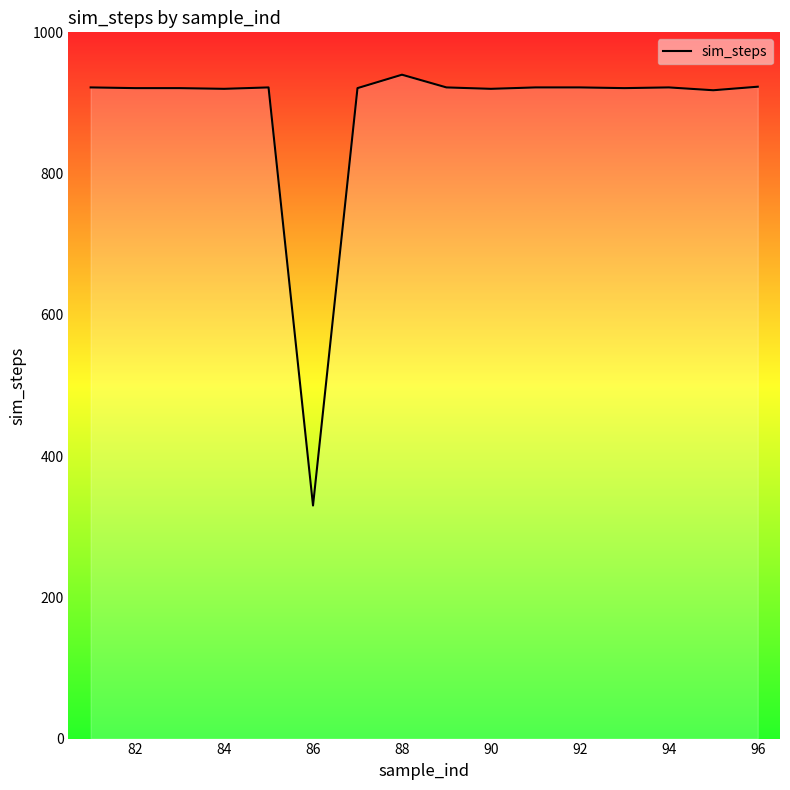

What is the difference between the maximum and minimum values?

610